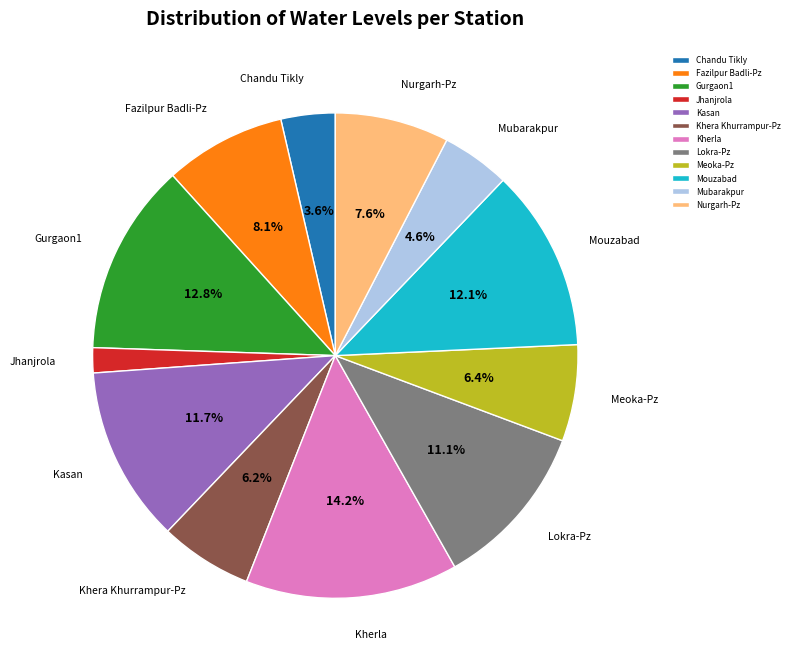

Between Khera Khurrampur-Pz and Mouzabad, which is larger?

Mouzabad